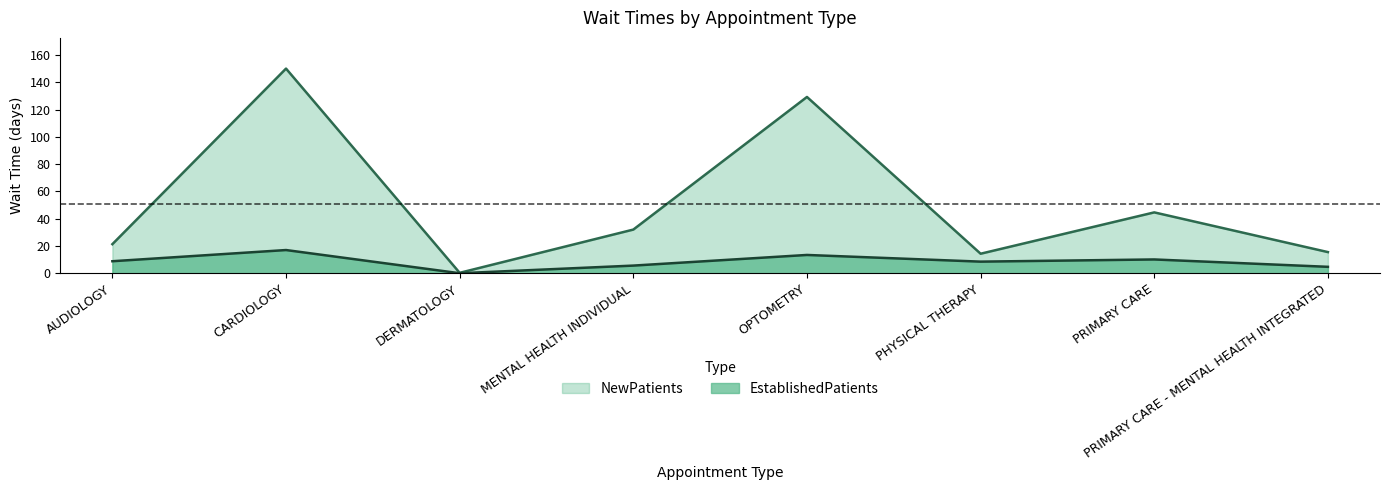

Where does the NewPatients series first go above 32?

CARDIOLOGY